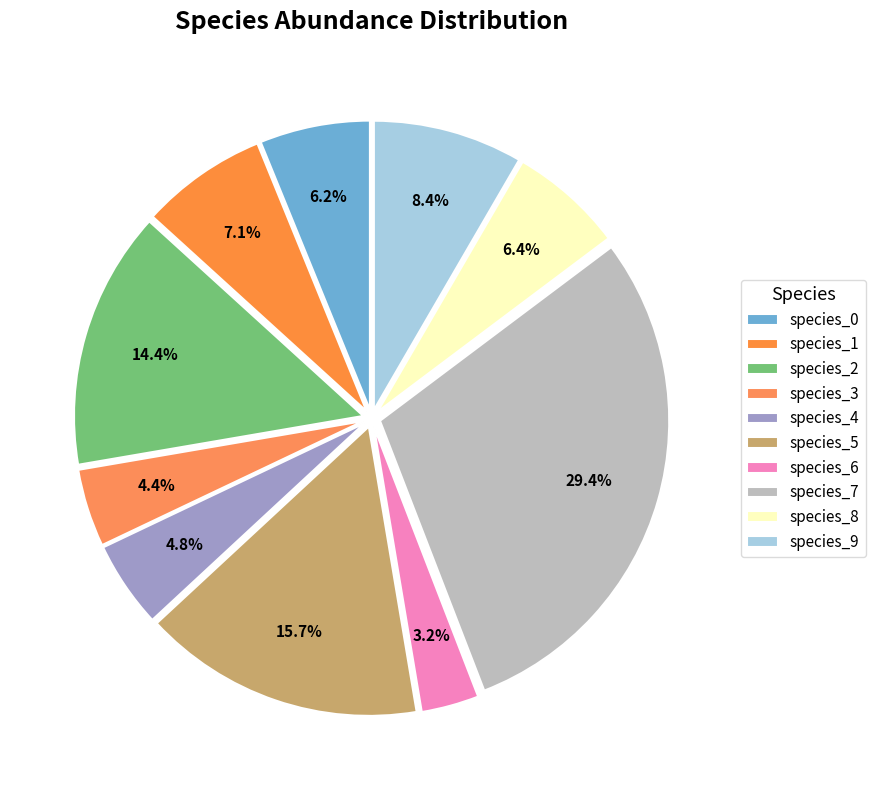

Which category has the biggest portion of the pie?

species_7